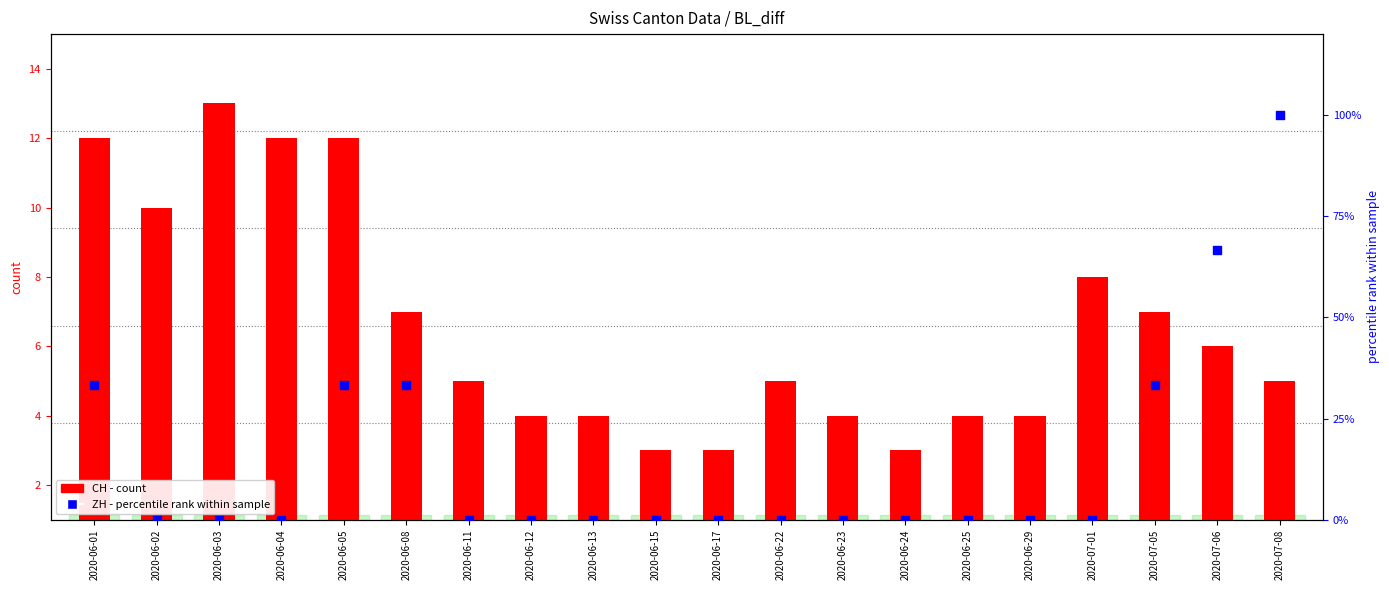

Which series has the largest Y range (max minus min)?

ZH (percentile rank)